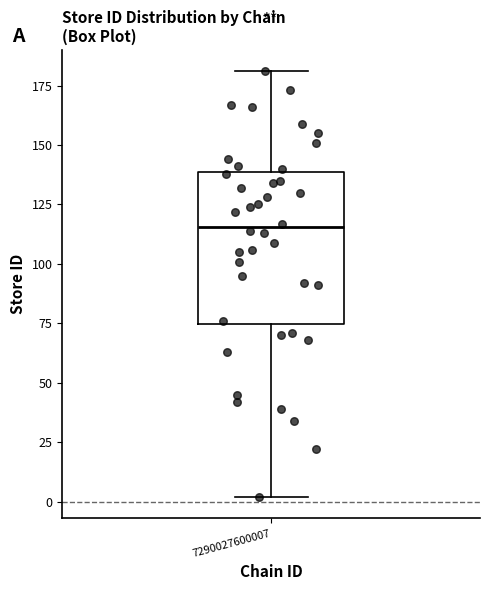

Read this box plot against the y-axis: the position of the median line, the range covered by the box, and the ends of both whiskers. The values are not printed on the chart, so give them approximately, as read against the axis.

median 115, box 75 to 140, whiskers 0 to 180